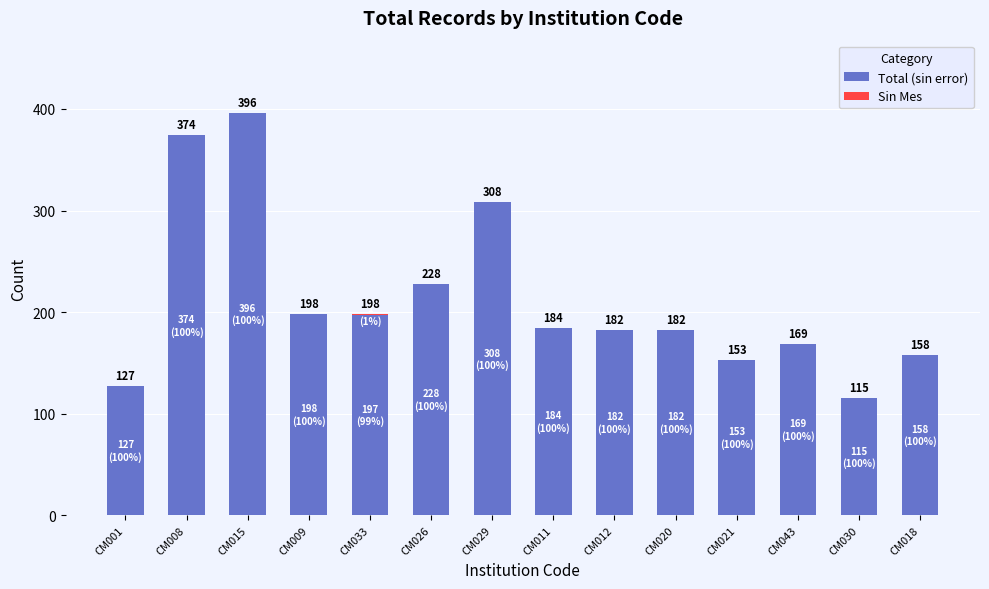

Are the bars grouped side by side (vs. stacked)?

No